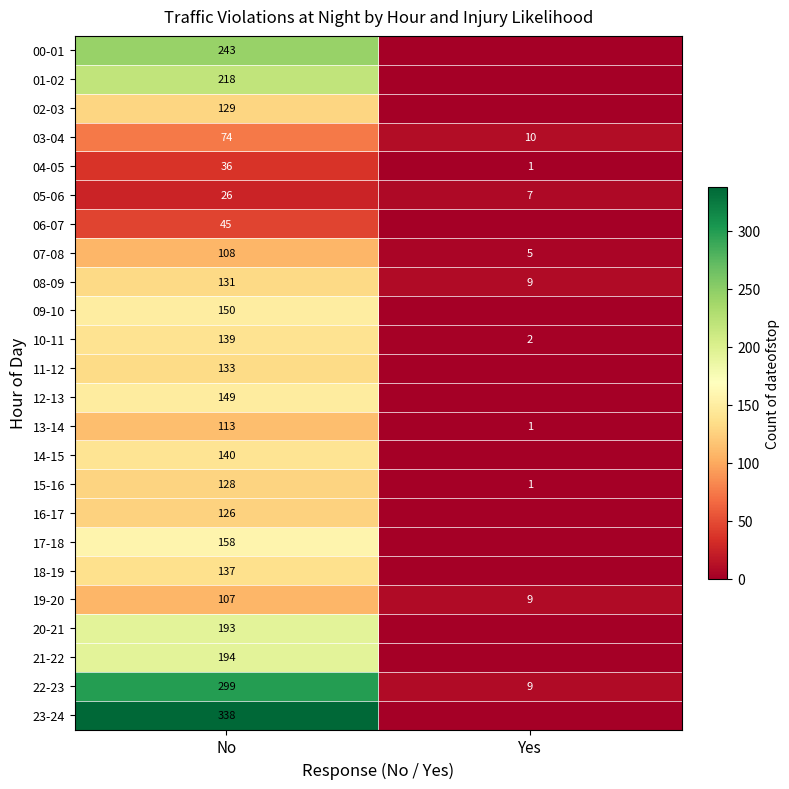

True or false: 08-09 has a value of 16 at Yes.

False